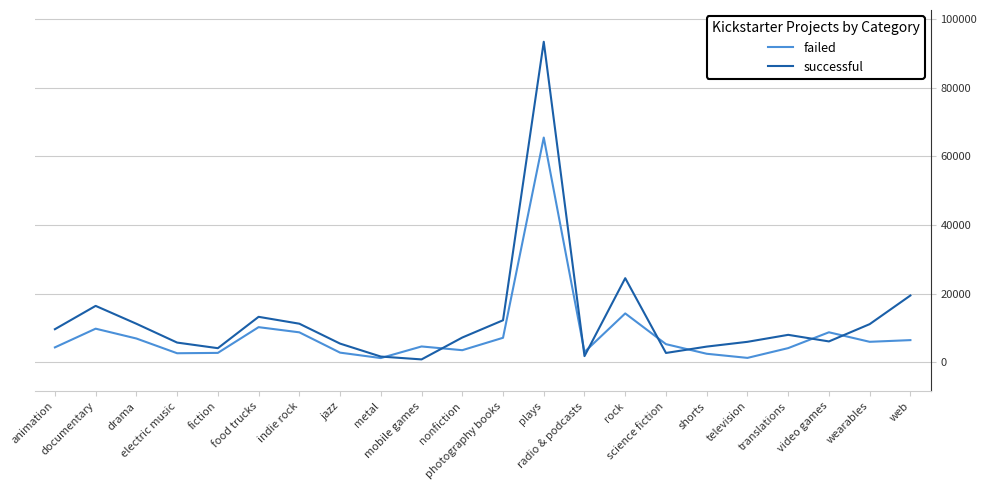

Where is successful nearest to the value 47092?

rock